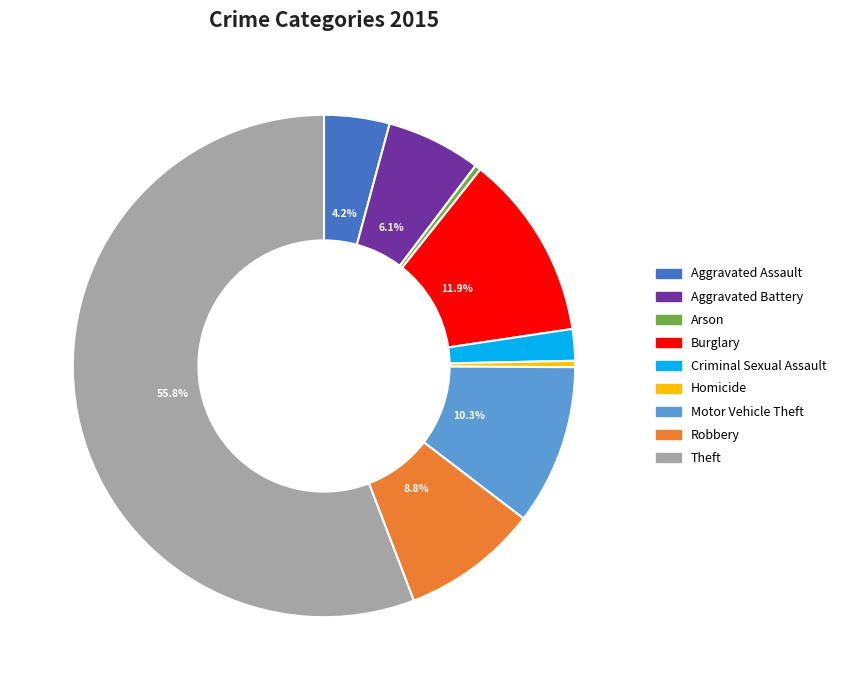

How many slices are in this pie chart?

9